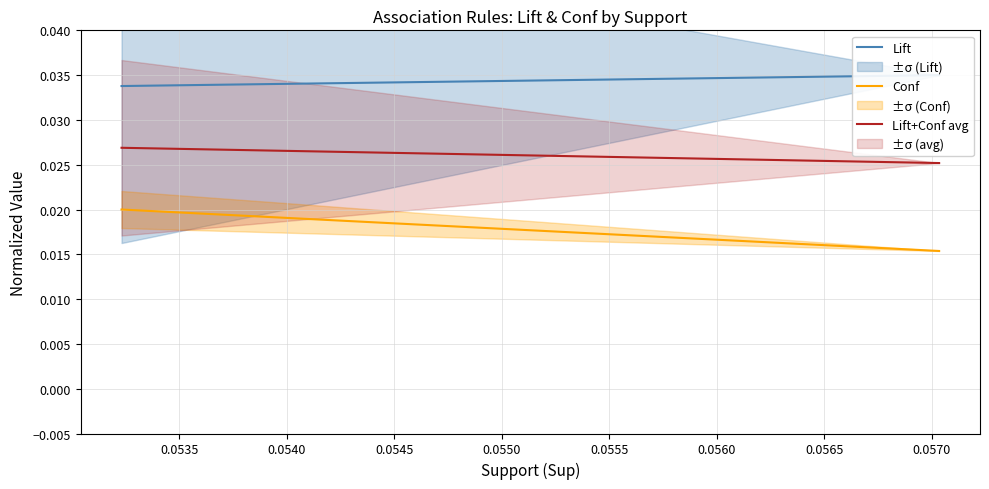

What is the sum of all Lift values?

0.1